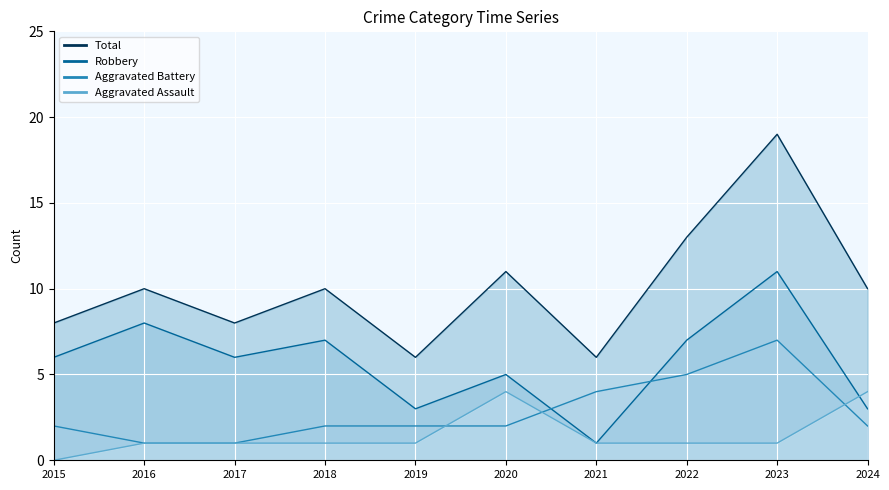

What is the difference between the maximum and minimum values in the Total series?

13